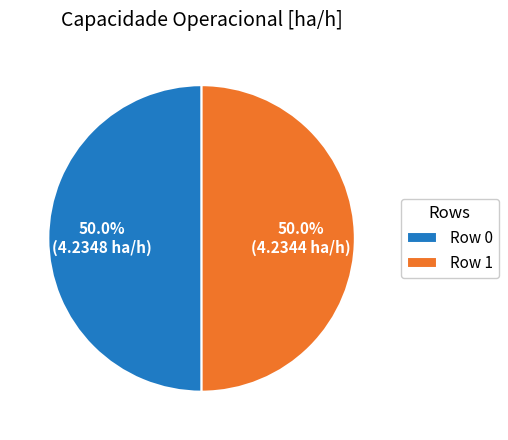

Is it true that Row 1 is 50% of the pie?

True